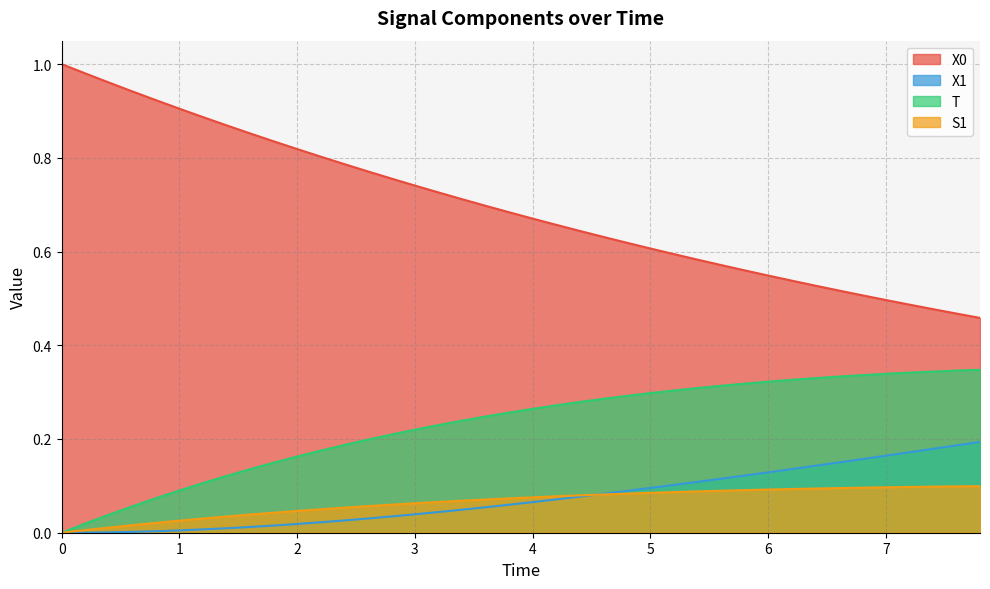

True or false: S1 and X0 intersect in this chart.

False